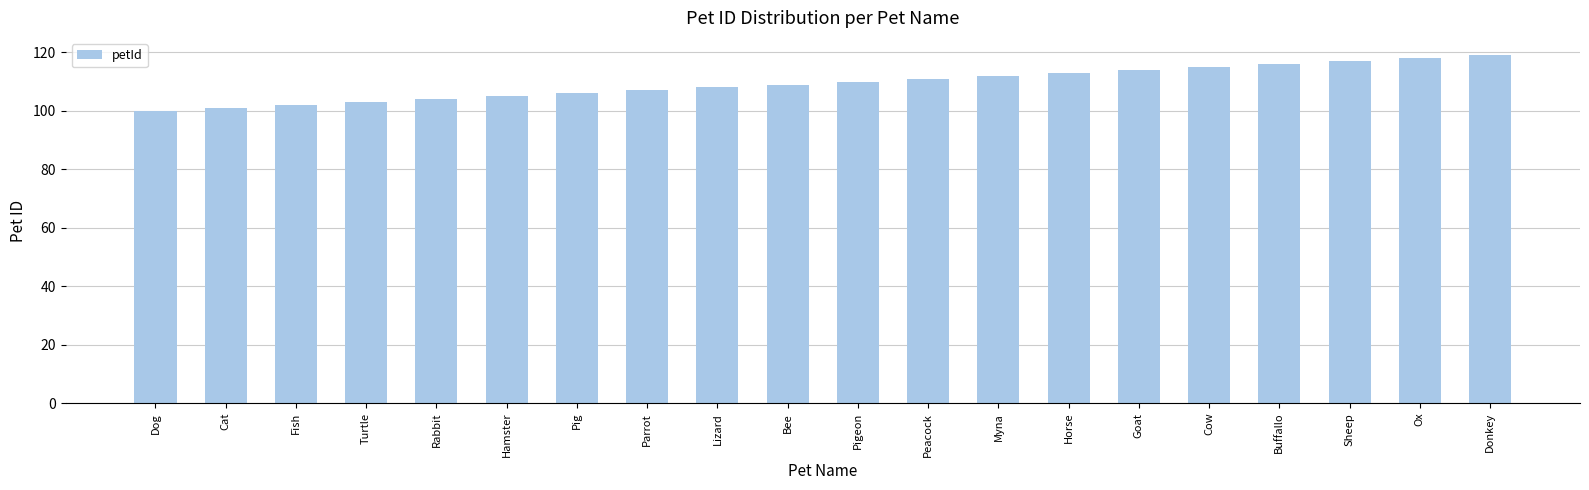

Reading left to right, list all the values displayed in this chart.

Dog=100	Cat=101	Fish=102	Turtle=103	Rabbit=104	Hamster=105	Pig=106	Parrot=107	Lizard=108	Bee=109	Pigeon=110	Peacock=111	Myna=112	Horse=113	Goat=114	Cow=115	Buffallo=116	Sheep=117	Ox=118	Donkey=119